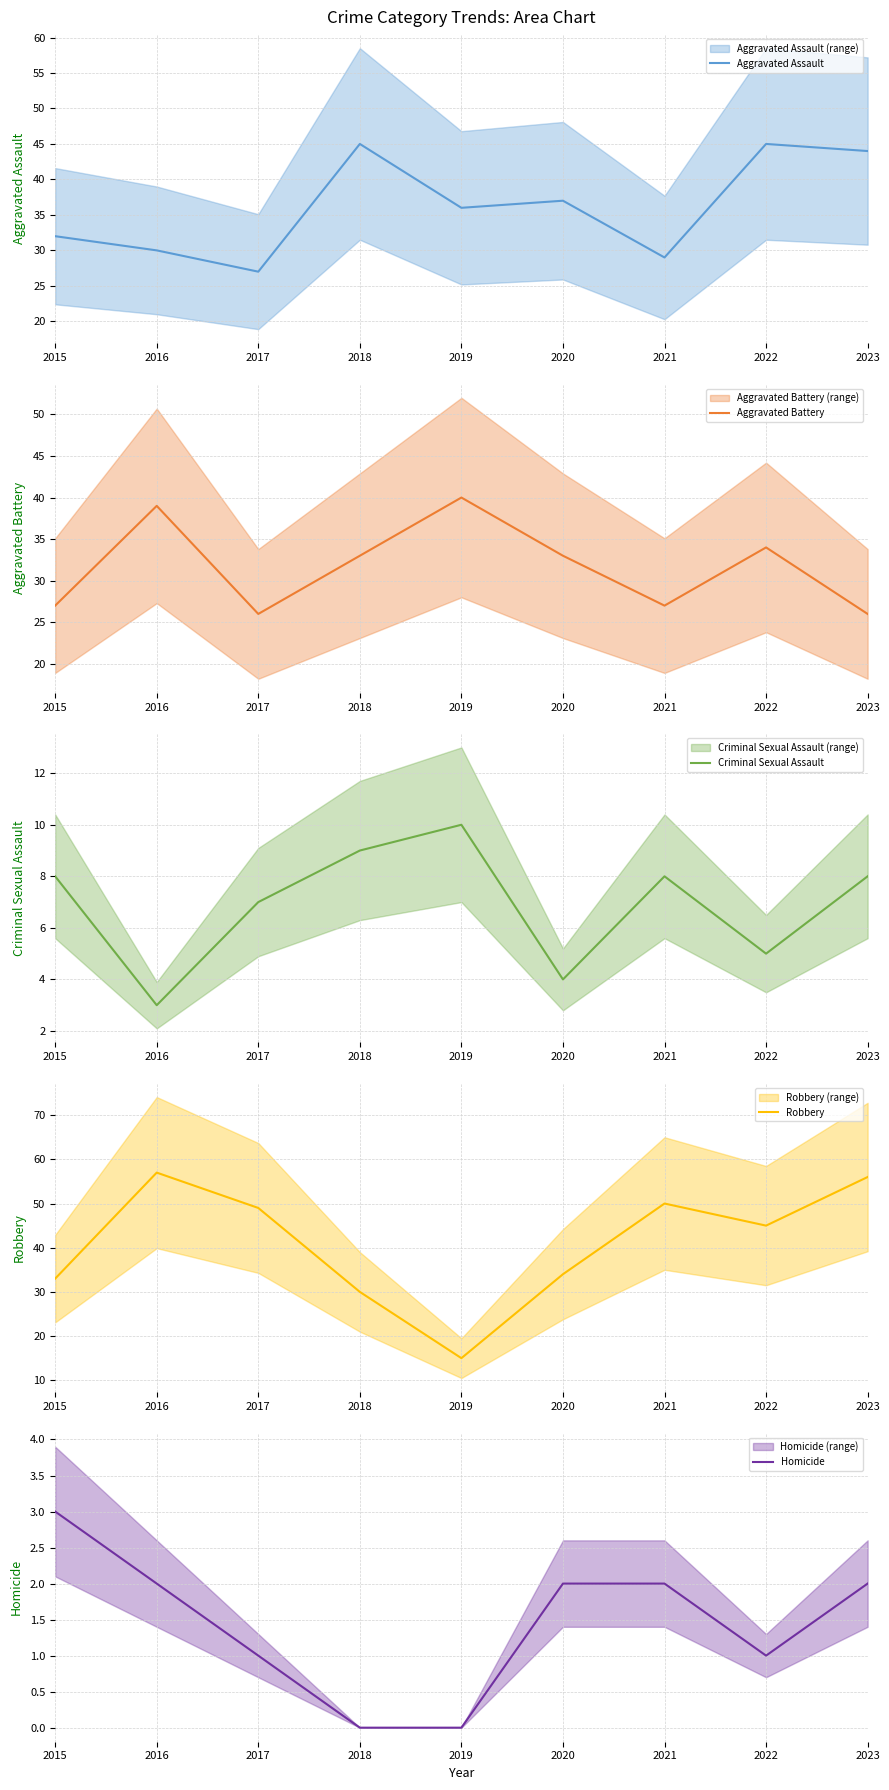

Reading left to right, list all the values displayed in this chart.

Aggravated Assault: 2015=32	2016=30	2017=27	2018=45	2019=36	2020=37	2021=29	2022=45	2023=44
Aggravated Battery: 2015=27	2016=39	2017=26	2018=33	2019=40	2020=33	2021=27	2022=34	2023=26
Criminal Sexual Assault: 2015=8	2016=3	2017=7	2018=9	2019=10	2020=4	2021=8	2022=5	2023=8
Robbery: 2015=33	2016=57	2017=49	2018=30	2019=15	2020=34	2021=50	2022=45	2023=56
Homicide: 2015=3	2016=2	2017=1	2018=0	2019=0	2020=2	2021=2	2022=1	2023=2